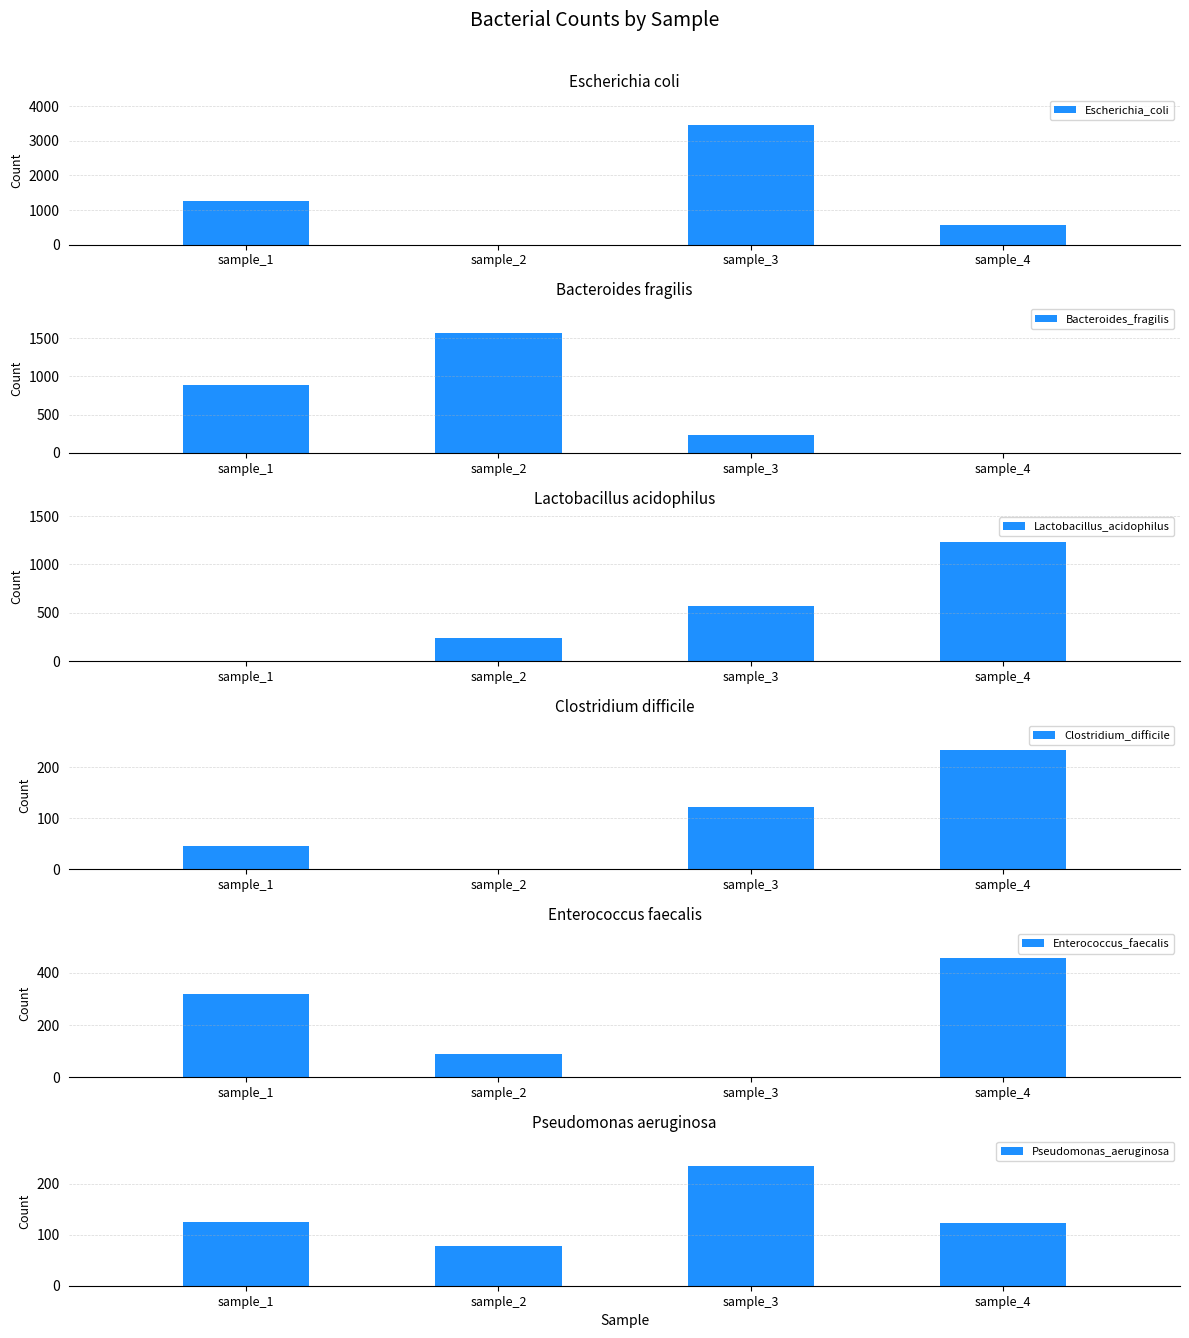

How many values in the Escherichia_coli series exceed 1250?

1